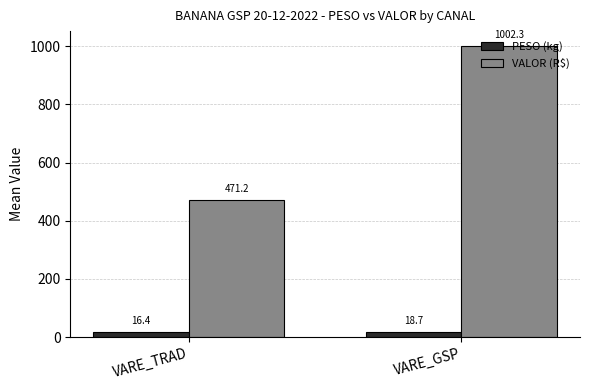

Which series has the largest range (max minus min)?

VALOR (R$)